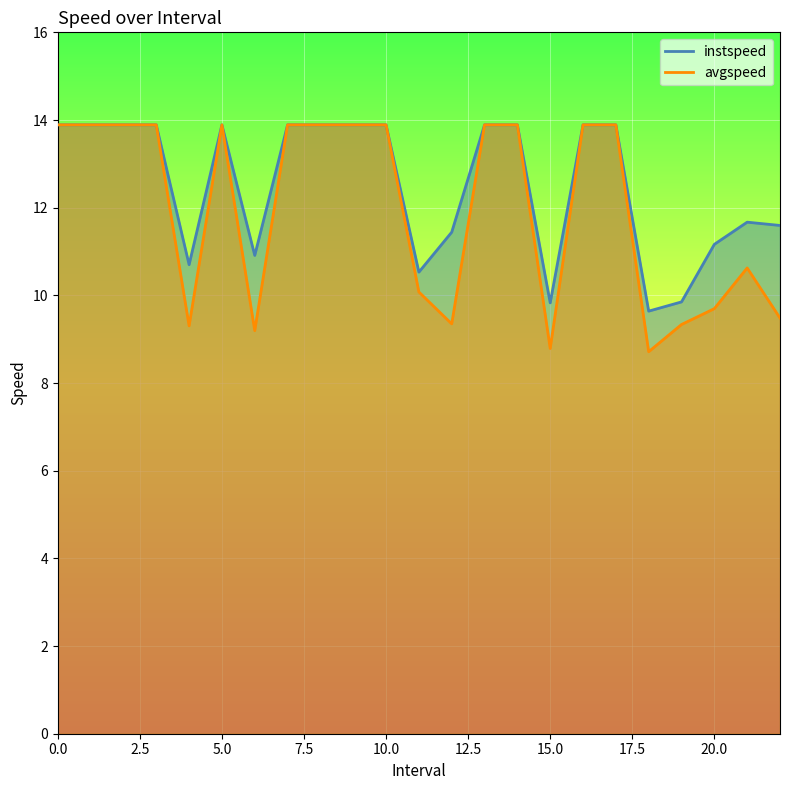

What value does the avgspeed series have at 11?

10.1